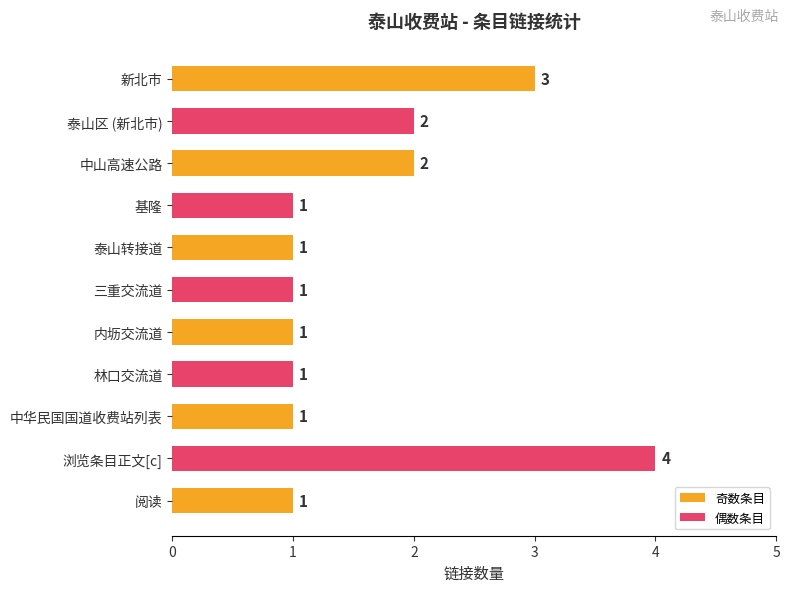

What is the label of the 1st bar from the right?

阅读